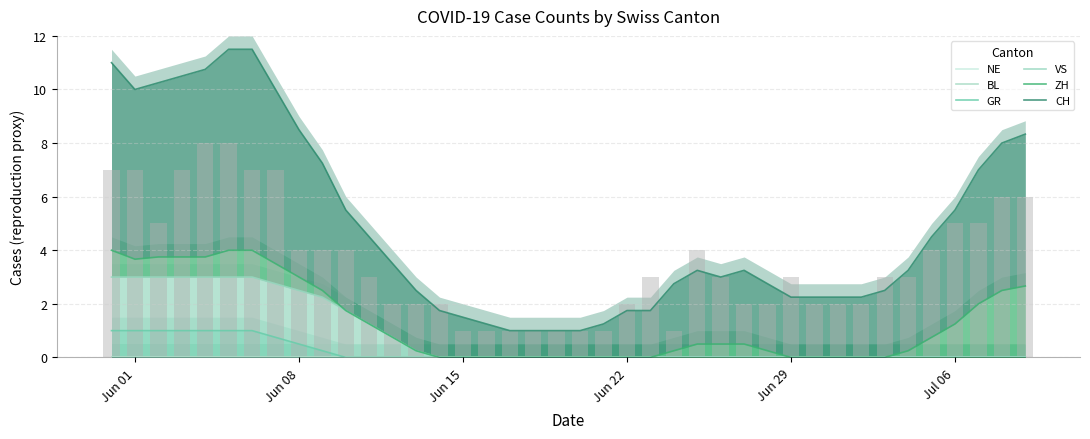

Which series has the widest spread of values?

CH